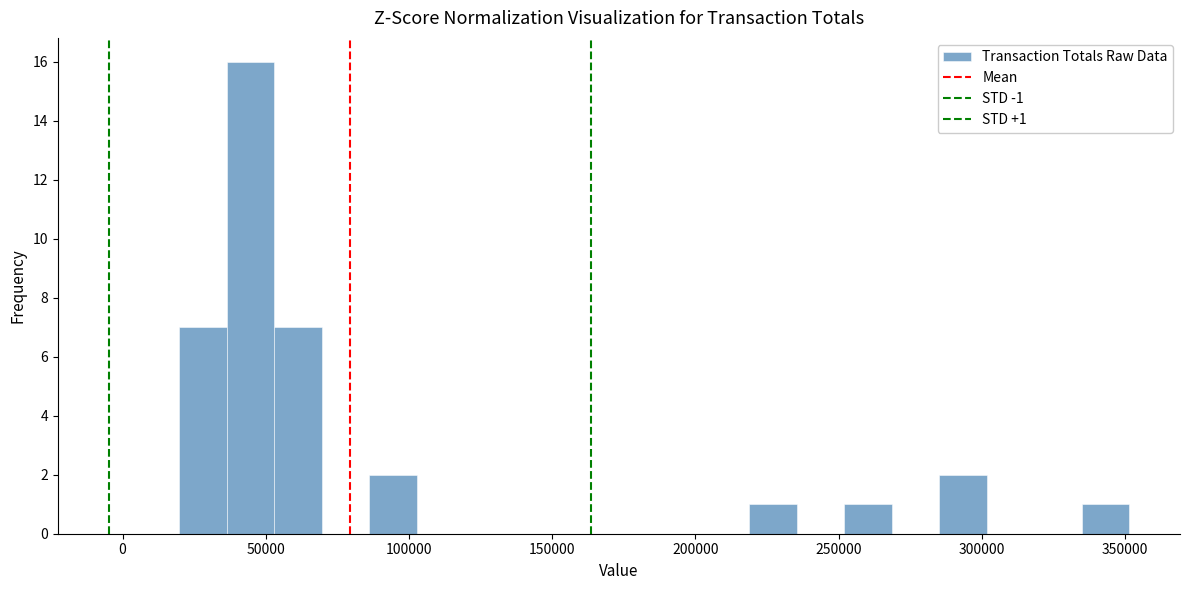

Around what value on the x-axis is the tallest bar? Give the approximate position of its centre, as read against the axis.

45000